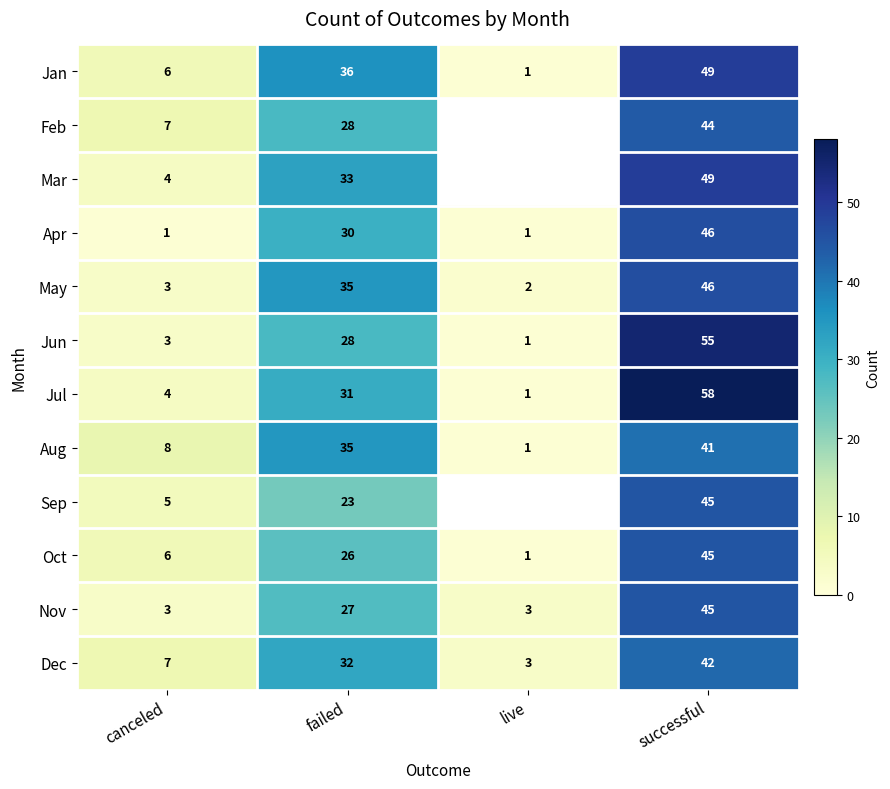

What is the sum of all Jul values?

94